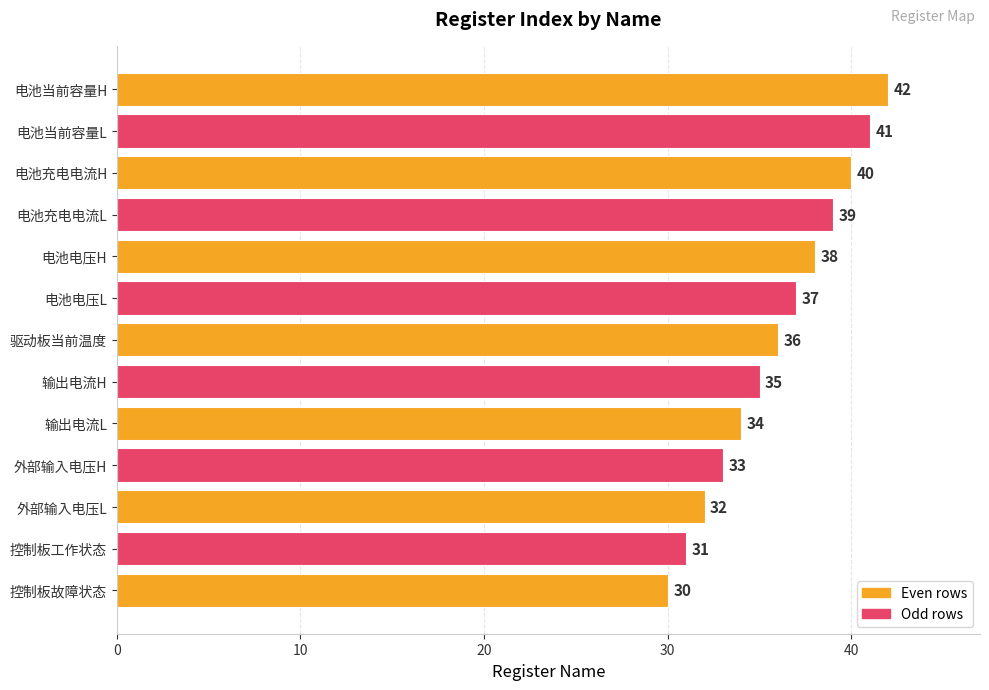

What is the difference between the maximum and second lowest values?

11